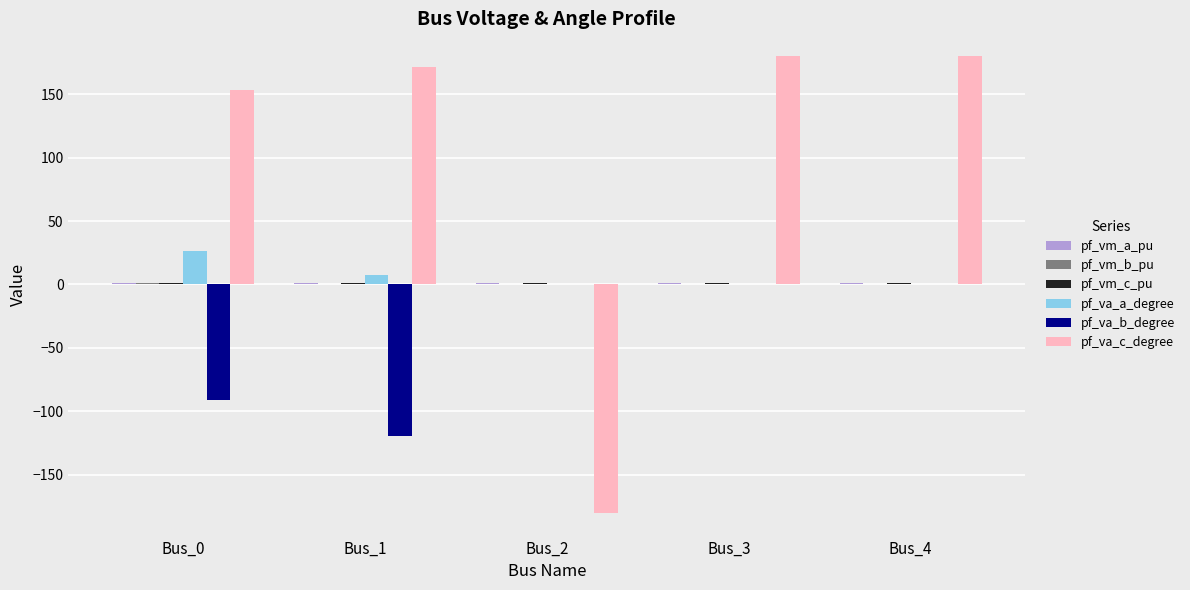

What is the average value of the pf_va_c_degree series?

101.1